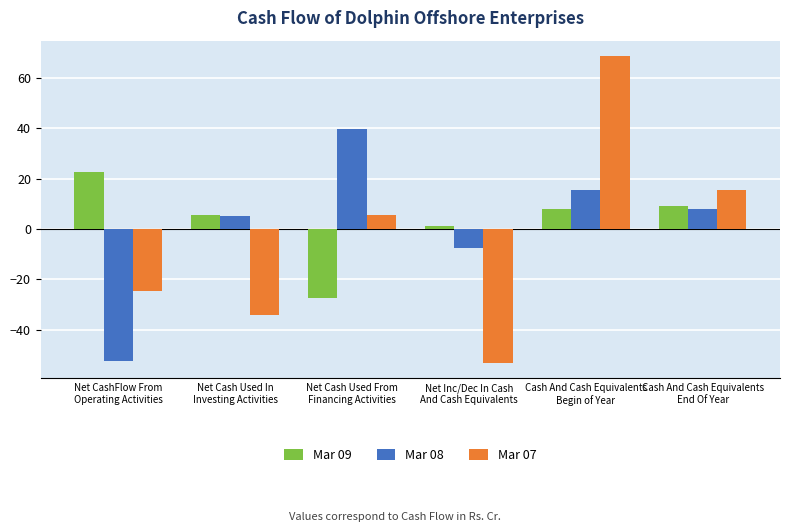

Count the number of categories in the chart.

6